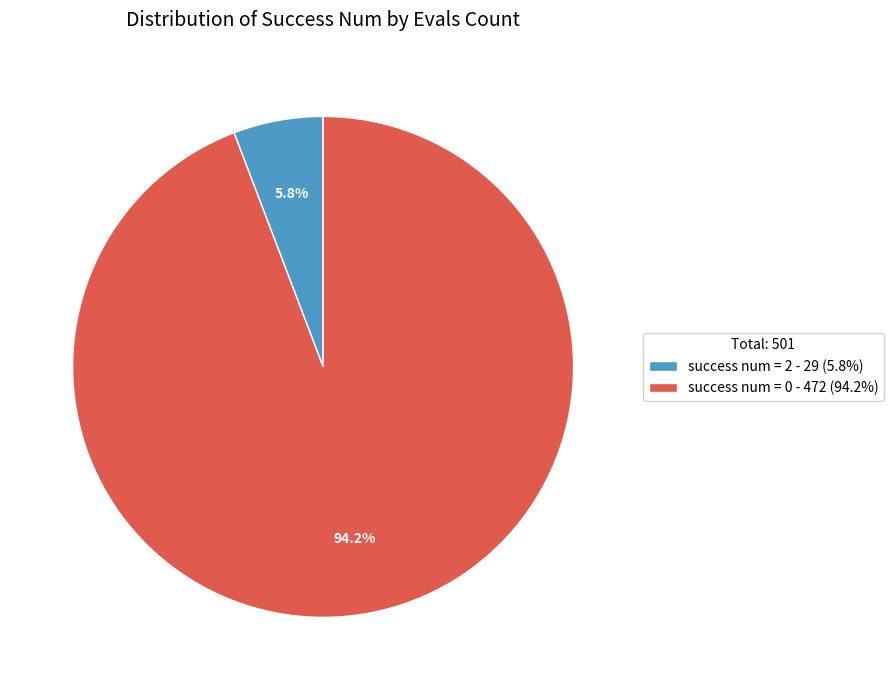

To the nearest percent, what is the average slice percentage?

50%